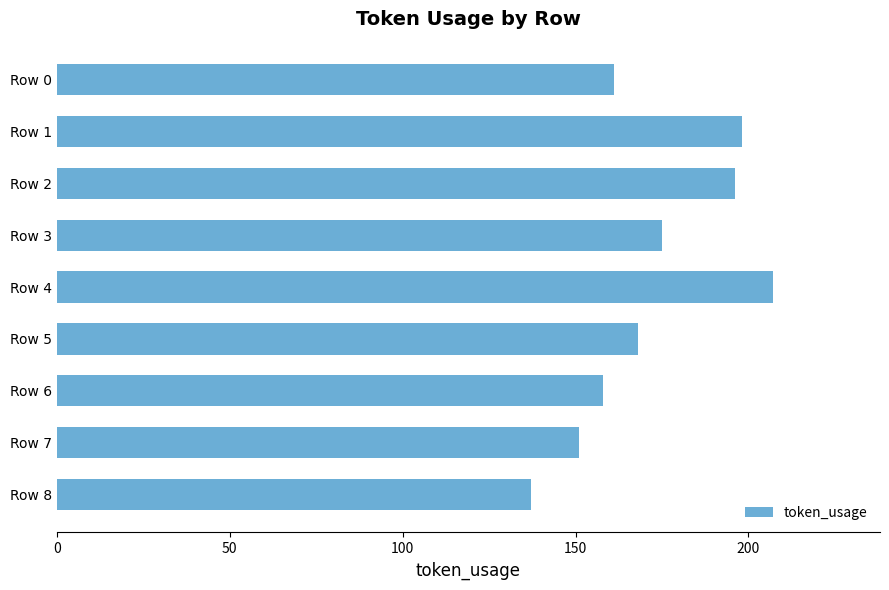

What value does the data have at Row 3, to the nearest 5?

175